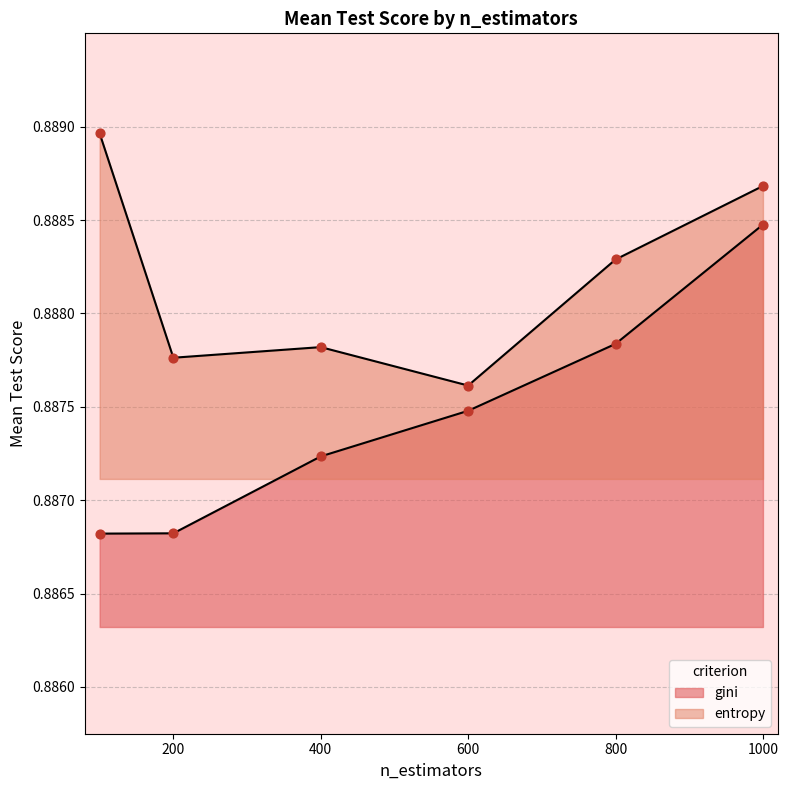

What are all the series names shown in the legend?

gini, entropy